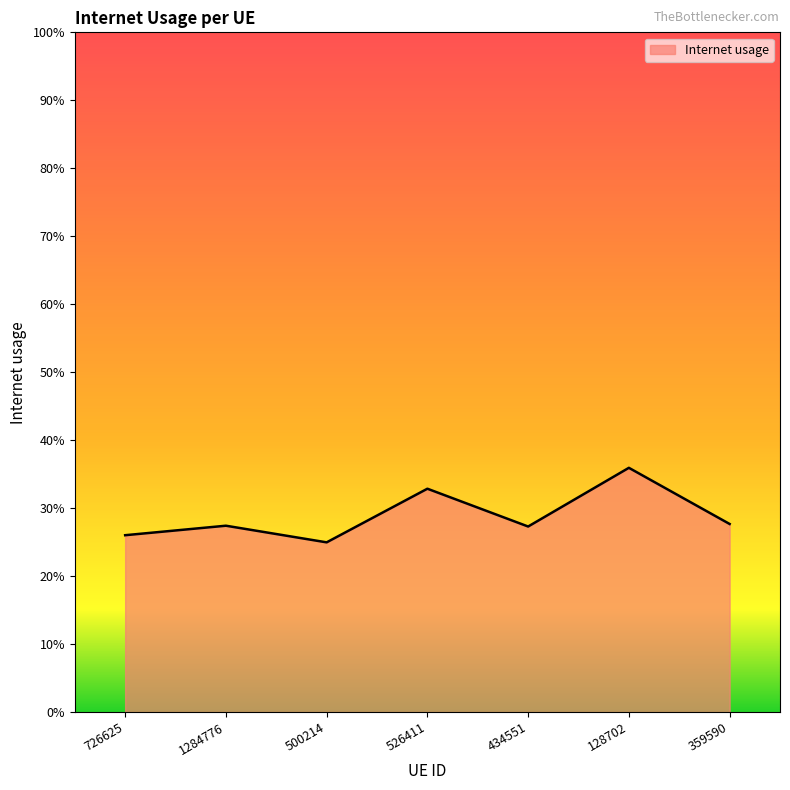

Reading right to left, extract all data points from this chart.

359590=0.3	128702=0.4	434551=0.3	526411=0.3	500214=0.2	1284776=0.3	726625=0.3